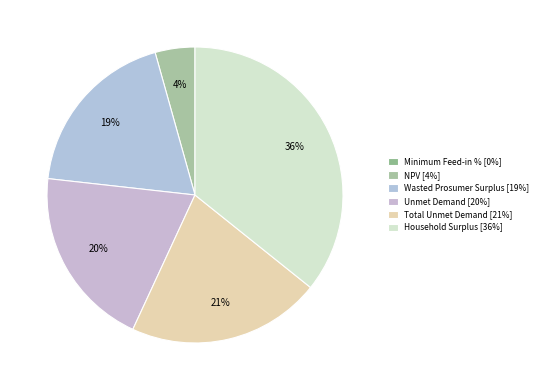

To the nearest percent, what is the average slice percentage?

17%